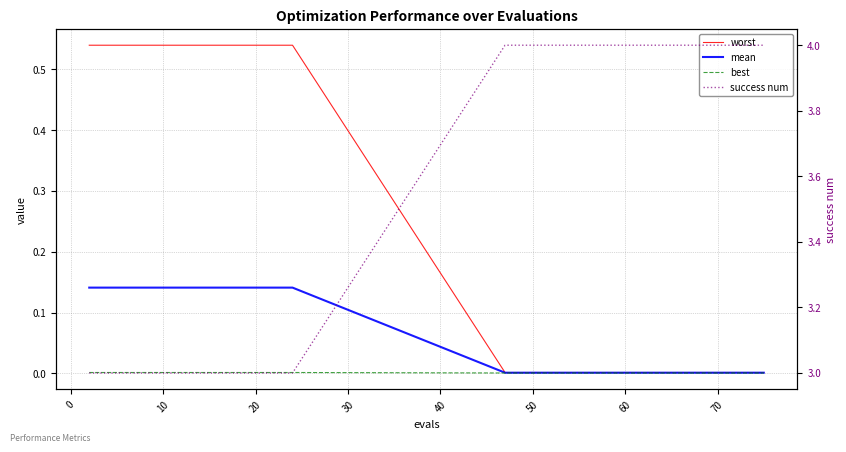

Which series has the widest spread of values?

success num